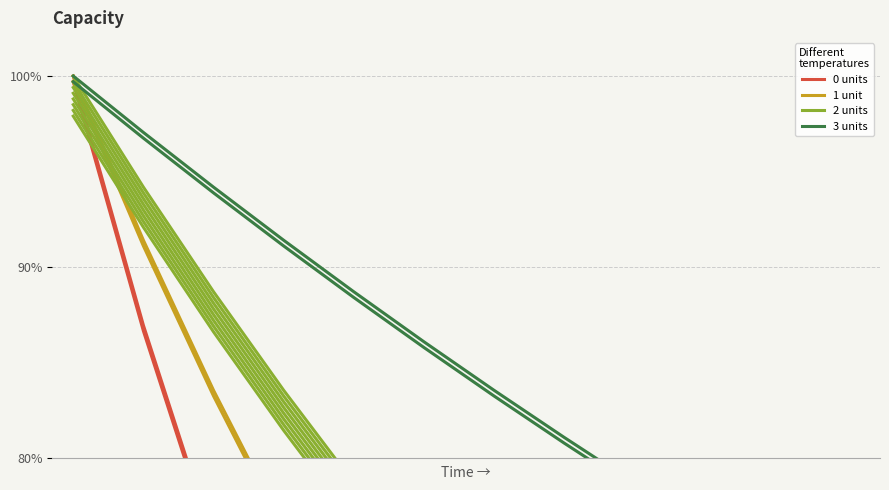

True or false: 3 units has a value of 178.4 at 0.

False